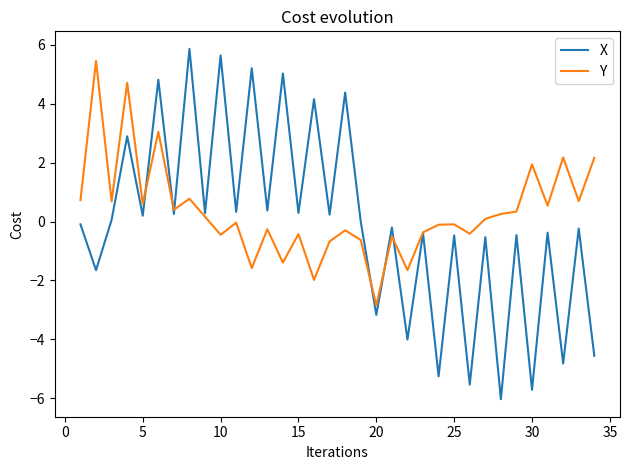

How many intersections are there between X and Y?

6